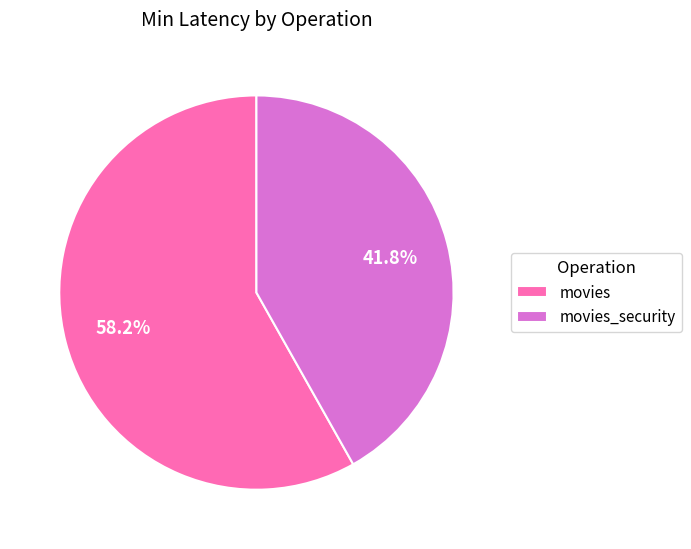

To the nearest percent, what is the difference between the movies and movies_security slice percentages?

16%